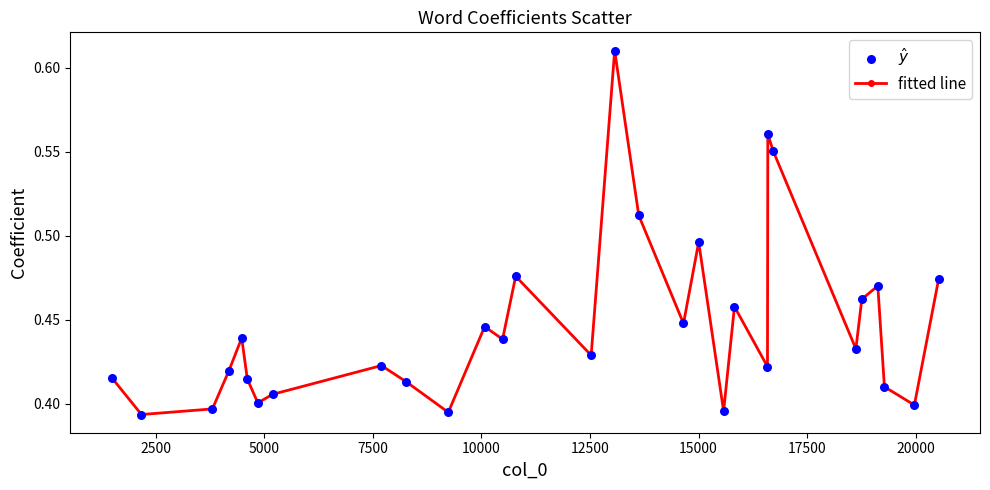

True or false: there are more than 0 points higher than both neighbors.

True